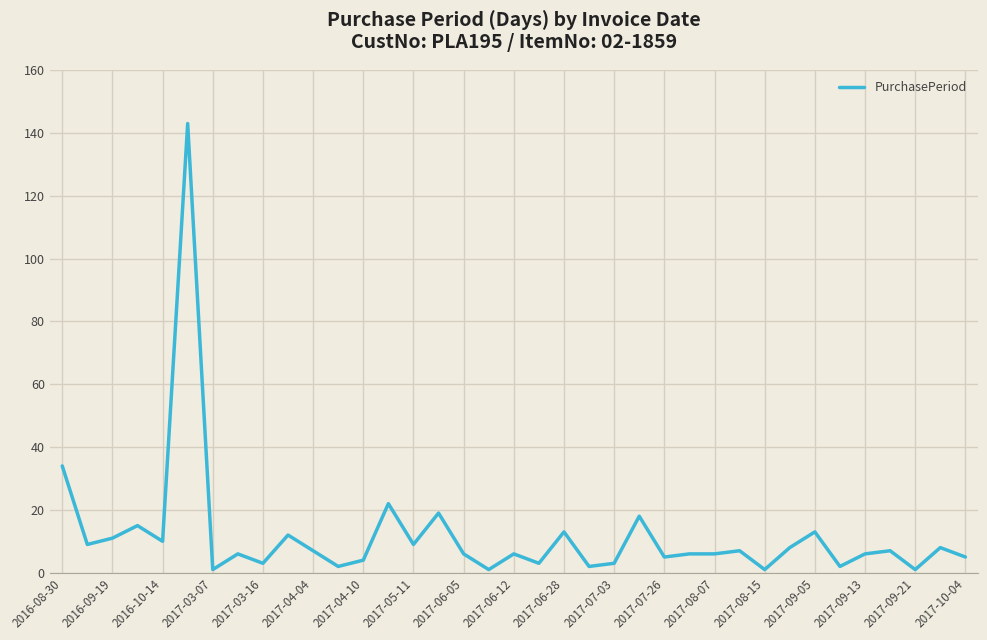

What is the maximum value shown in the chart?

143